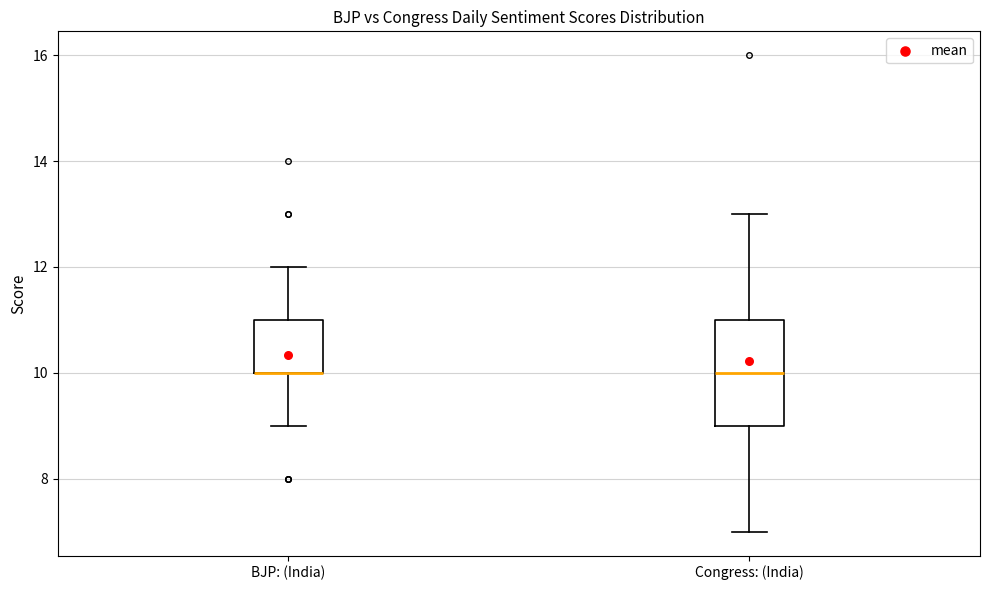

Which box is the tallest, from its lower edge to its upper edge?

Congress: (India)